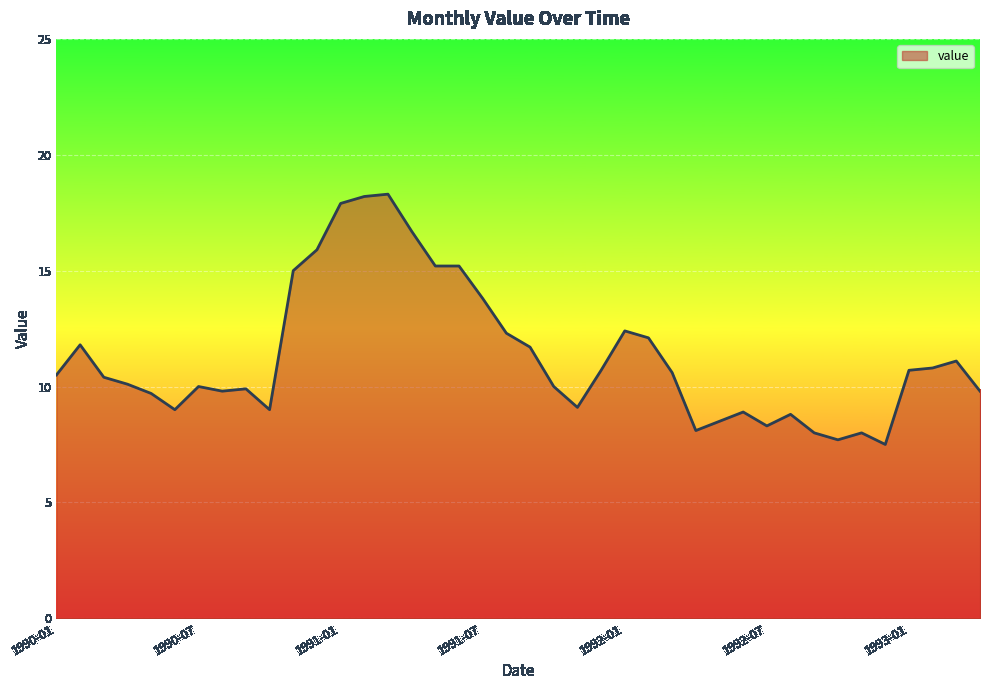

What is the difference between the maximum and minimum values?

10.8